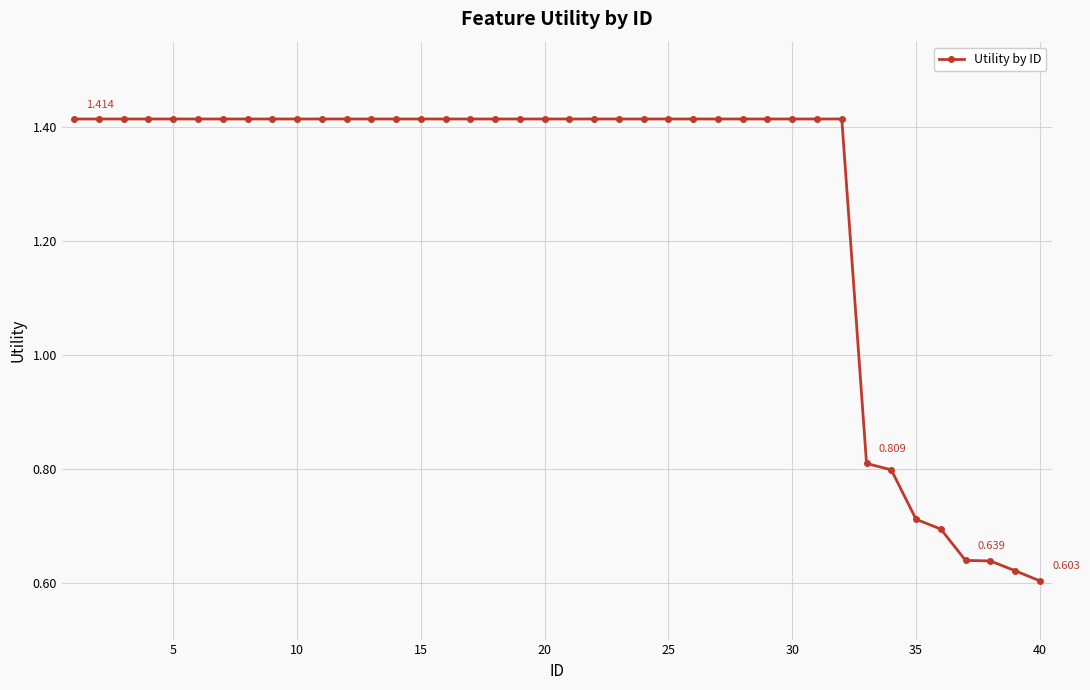

What is the value of the 26th point from the left?

1.4